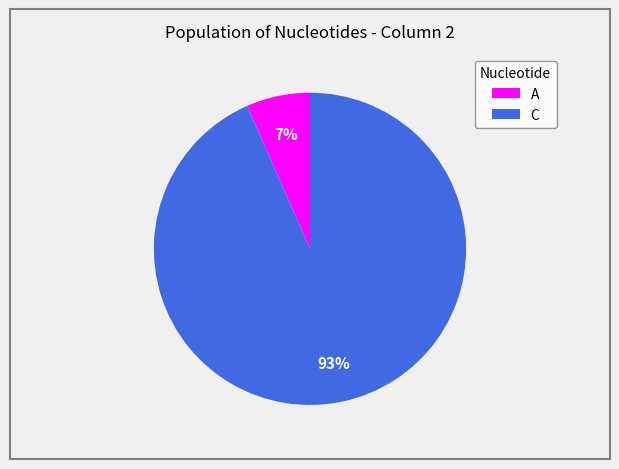

Is there any slice that represents more than half of the pie?

Yes